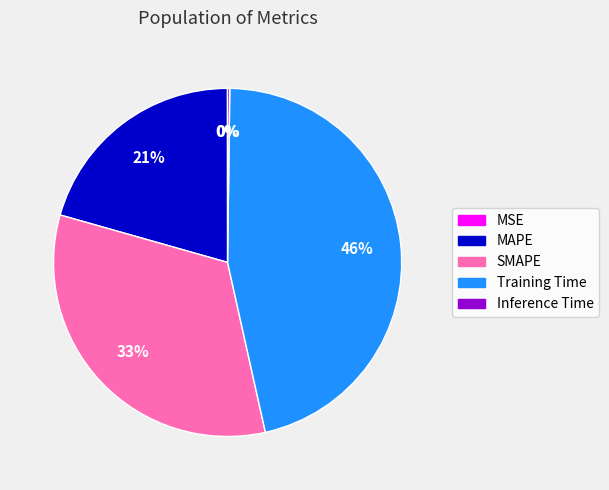

Do SMAPE and MAPE together represent more than half of the pie?

Yes